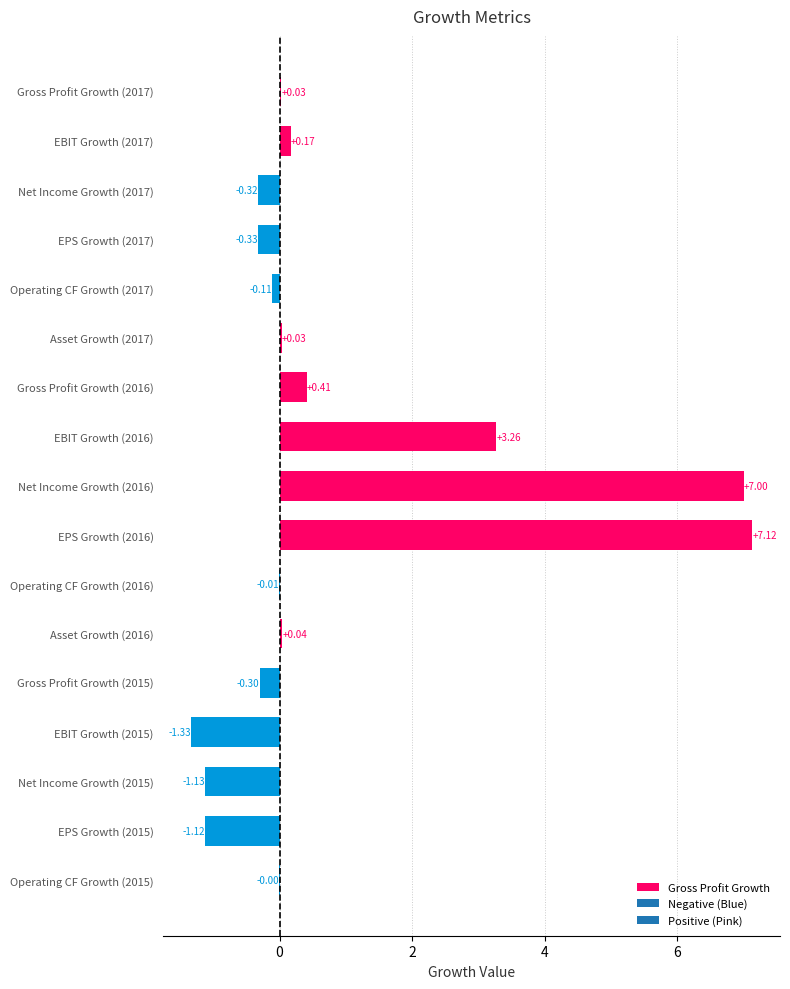

How many values exceed 0?

8